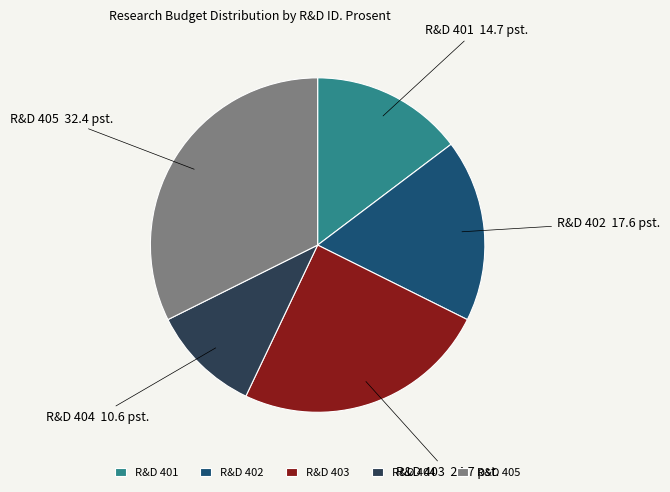

Does any single category account for the majority?

No